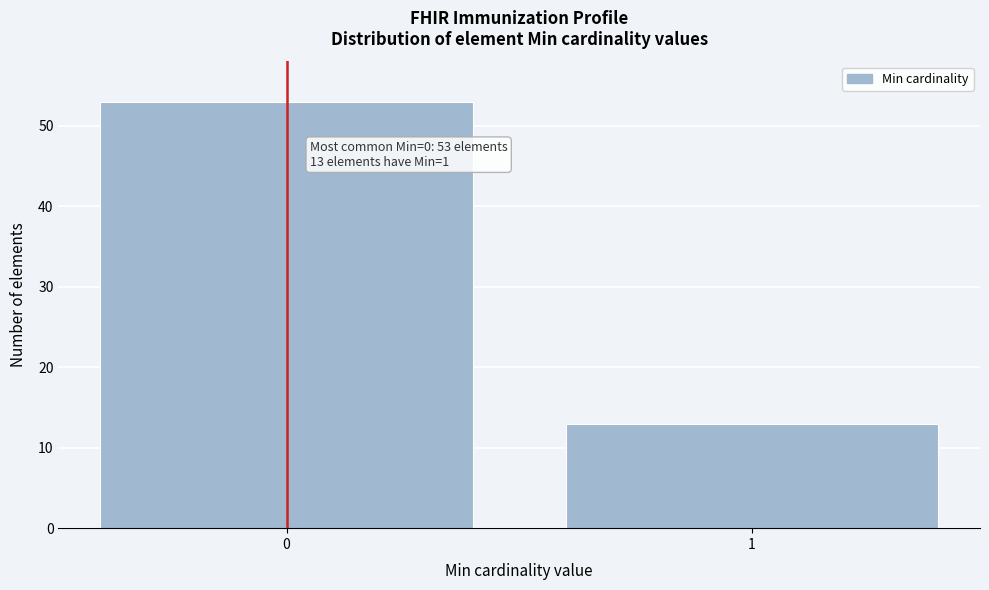

Reading left to right, what are all the values shown in this chart?

0=53	1=13